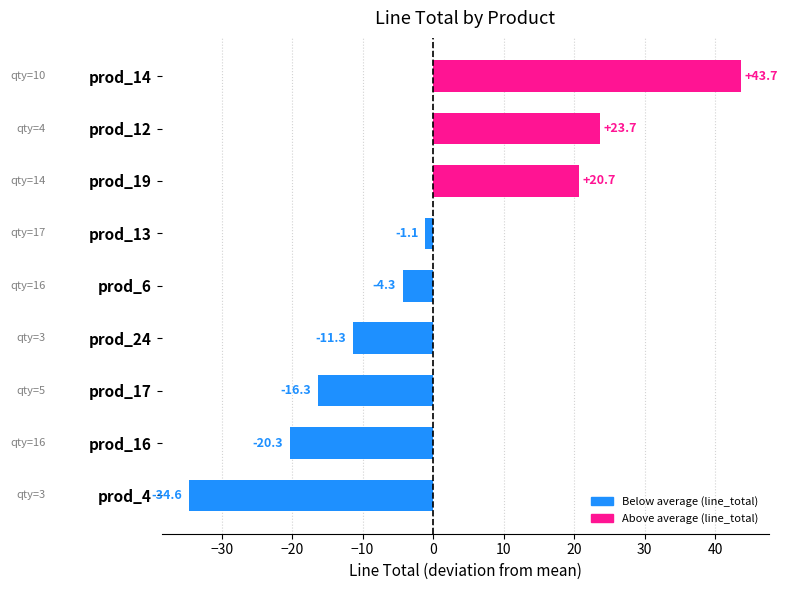

At which label is the value closest to 4?

prod_13